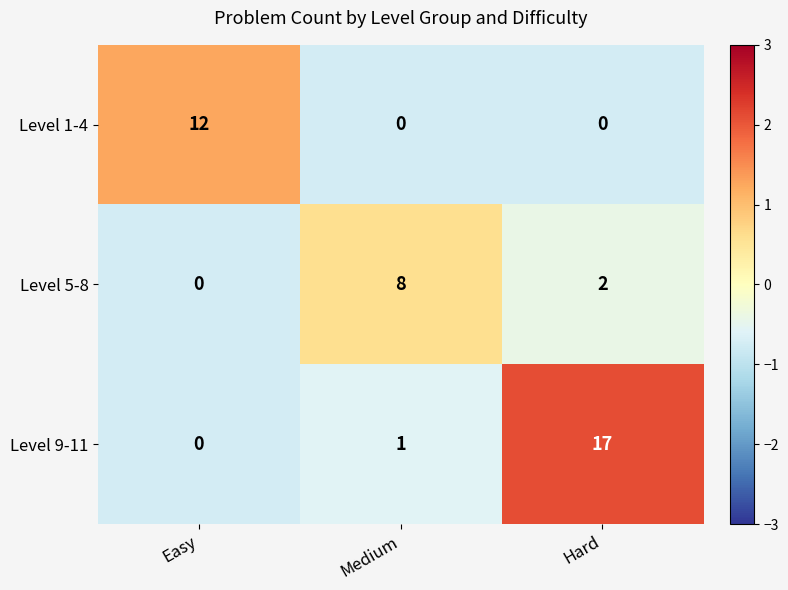

What is the difference between the maximum and minimum values in the Level 9-11 series?

17